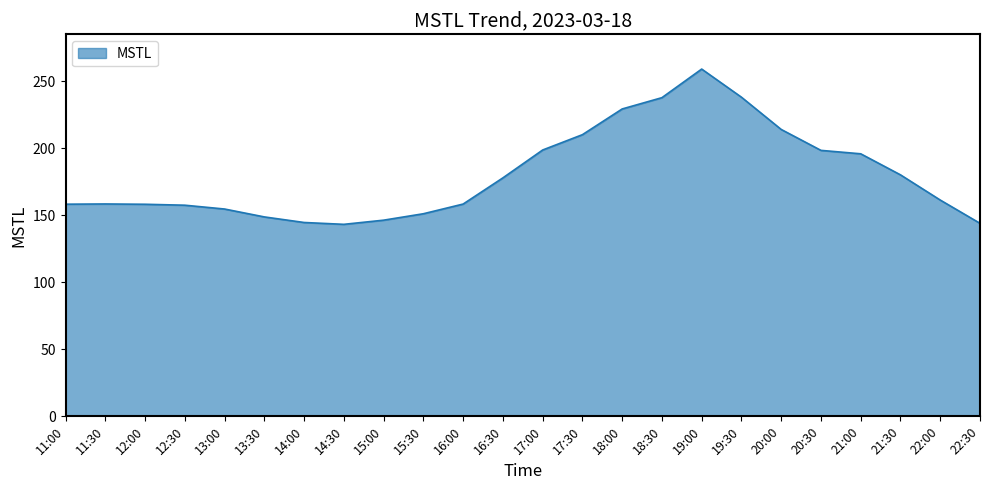

What is the difference between the maximum and minimum values?

115.9